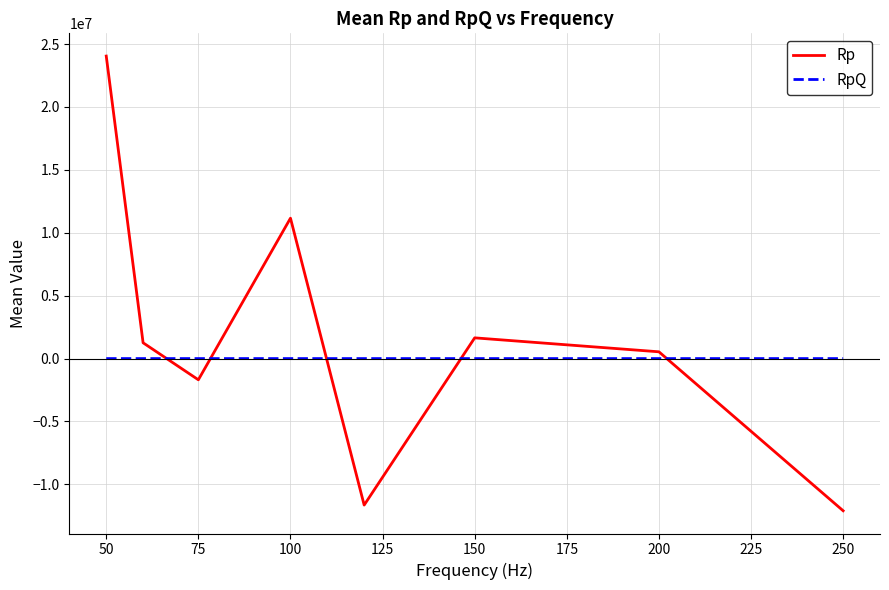

What is the highest value of the RpQ series?

1.7